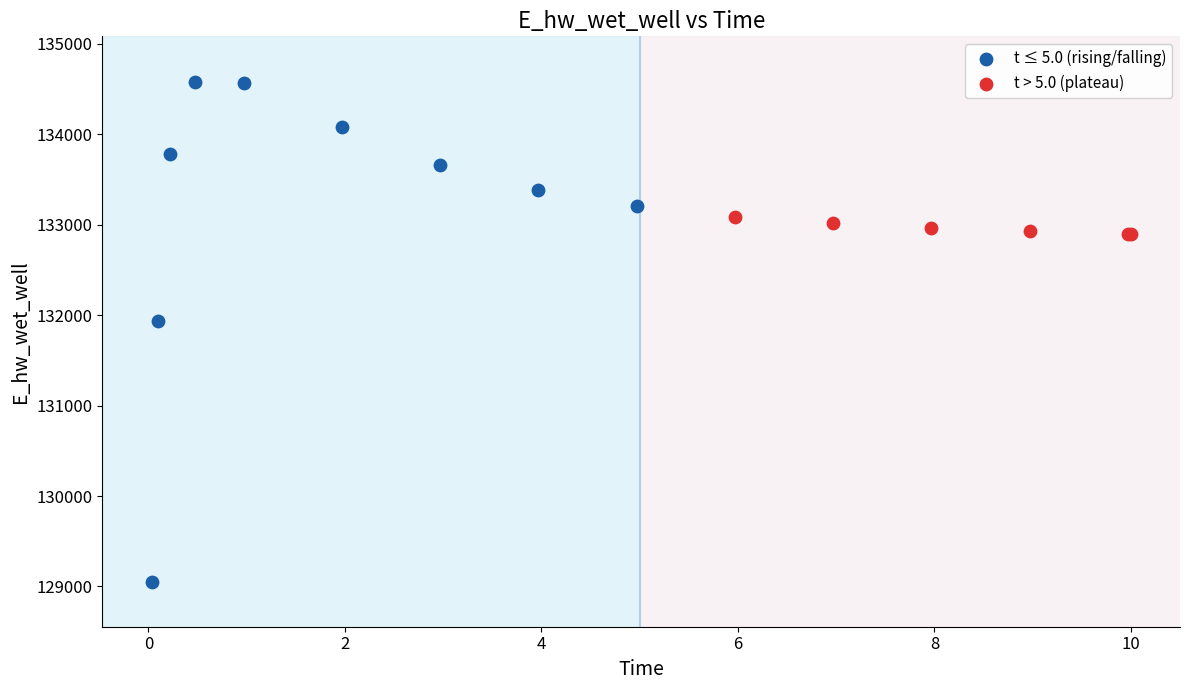

Which series contains the lowest Y value?

t ≤ 5.0 (rising/falling)